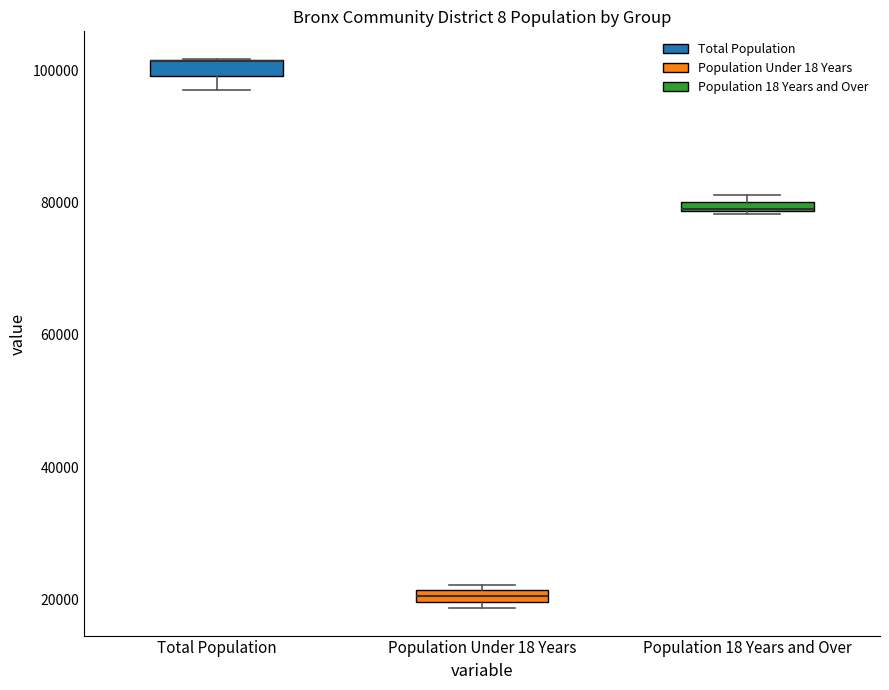

Where is the upper edge of the box for Population 18 Years and Over on the y-axis? The values are not printed on the chart, so give them approximately, as read against the axis.

80000